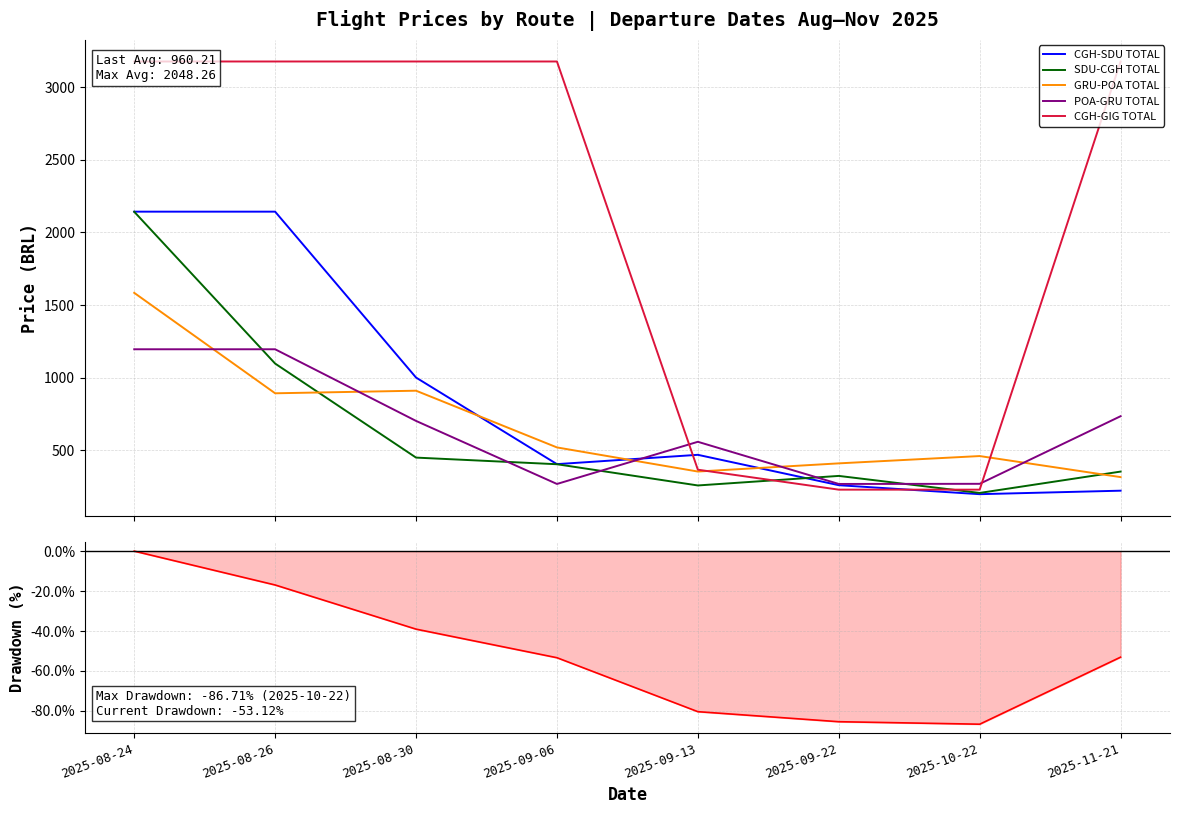

What is the smallest value displayed?

197.5